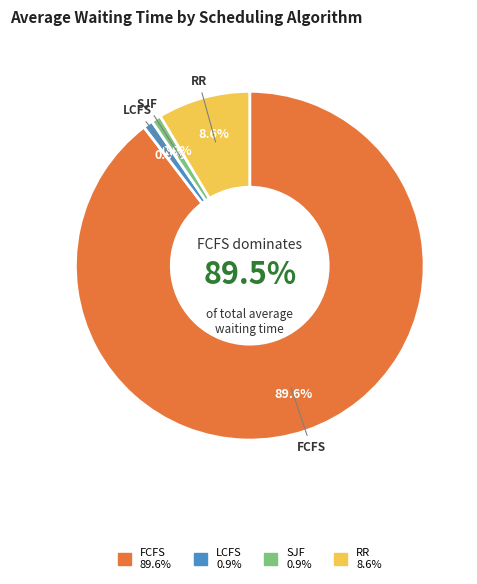

To the nearest percent, what is the combined percentage of FCFS and LCFS?

91%